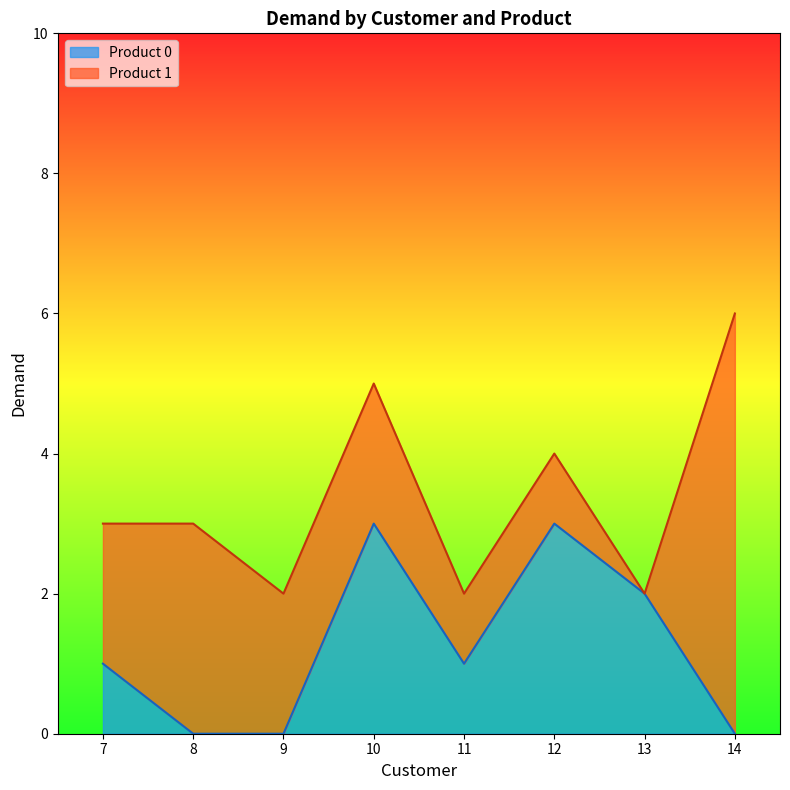

The value at 7 is 2. True or false?

False